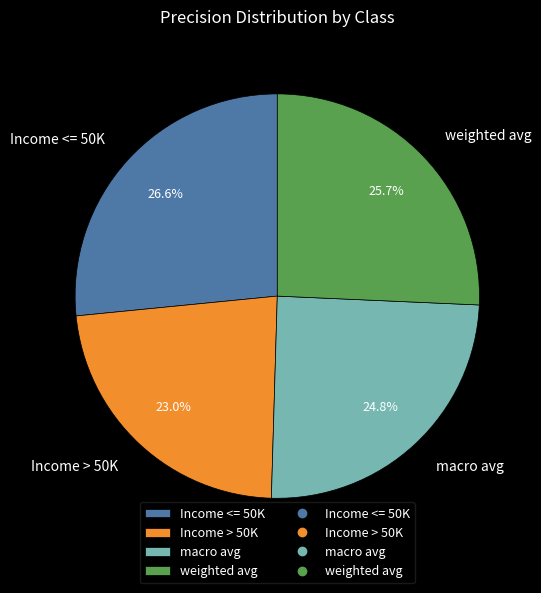

Combined, do Income > 50K and macro avg account for over 50%?

No